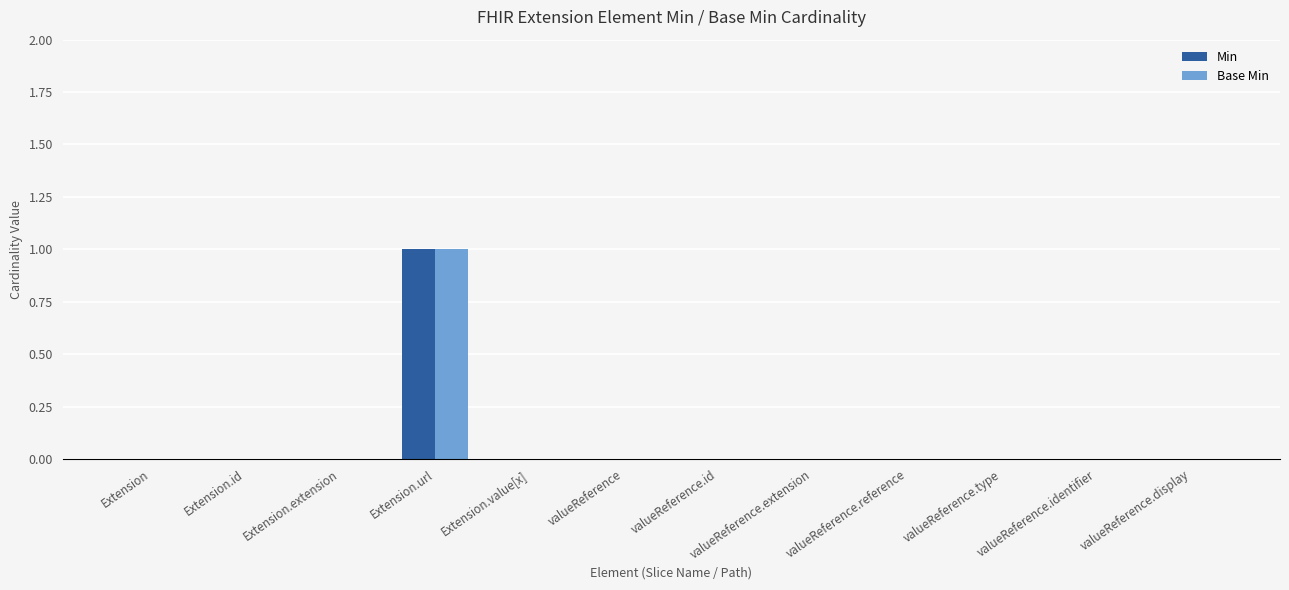

Which category has the highest value in the Min series?

Extension.url